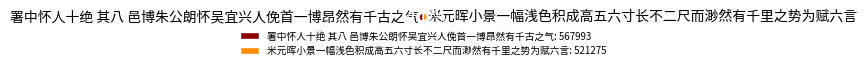

To the nearest percent, what is the difference between the largest and smallest slice percentages?

4%